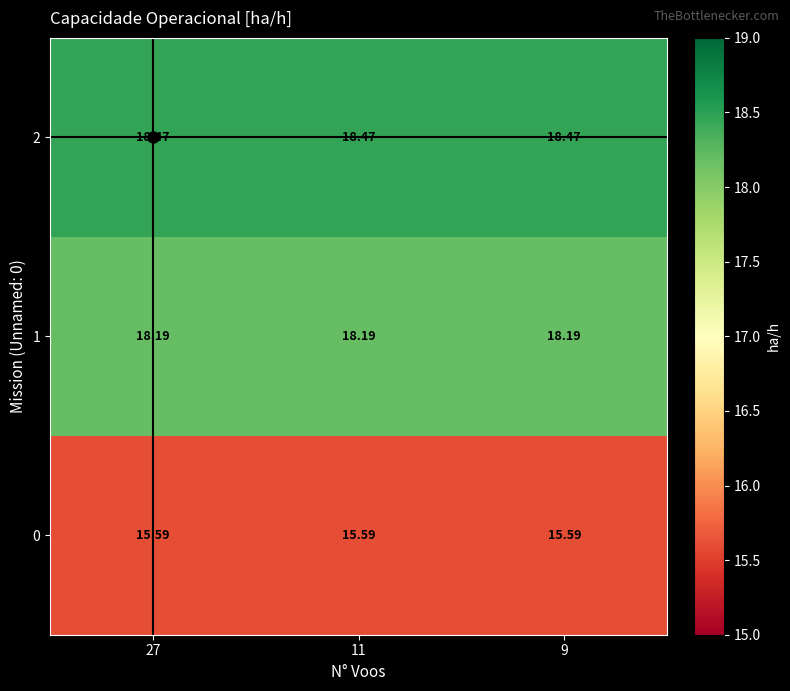

Is the value of 1 at 27 greater than the value of 0 at 27?

Yes